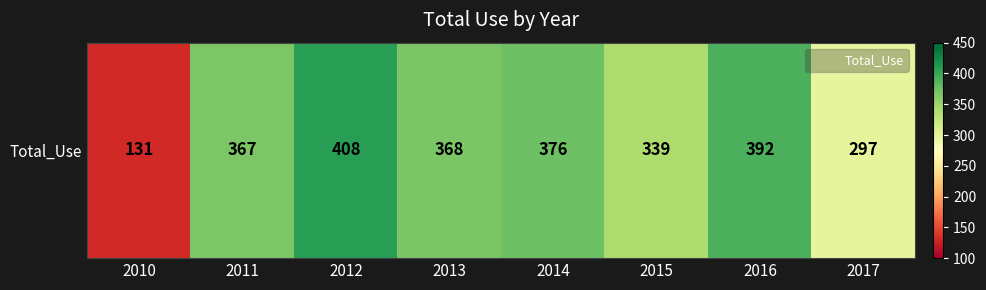

Rank the categories by value from lowest to highest.

2010, 2017, 2015, 2011, 2013, 2014, 2016, 2012